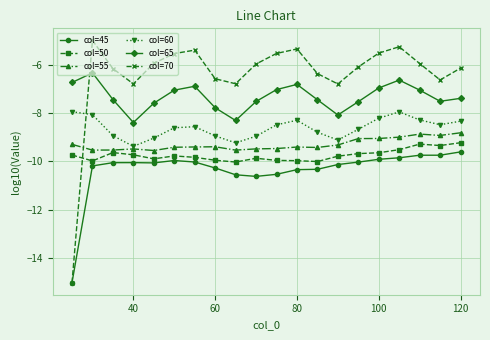

Which series has the largest range (max minus min)?

col=70